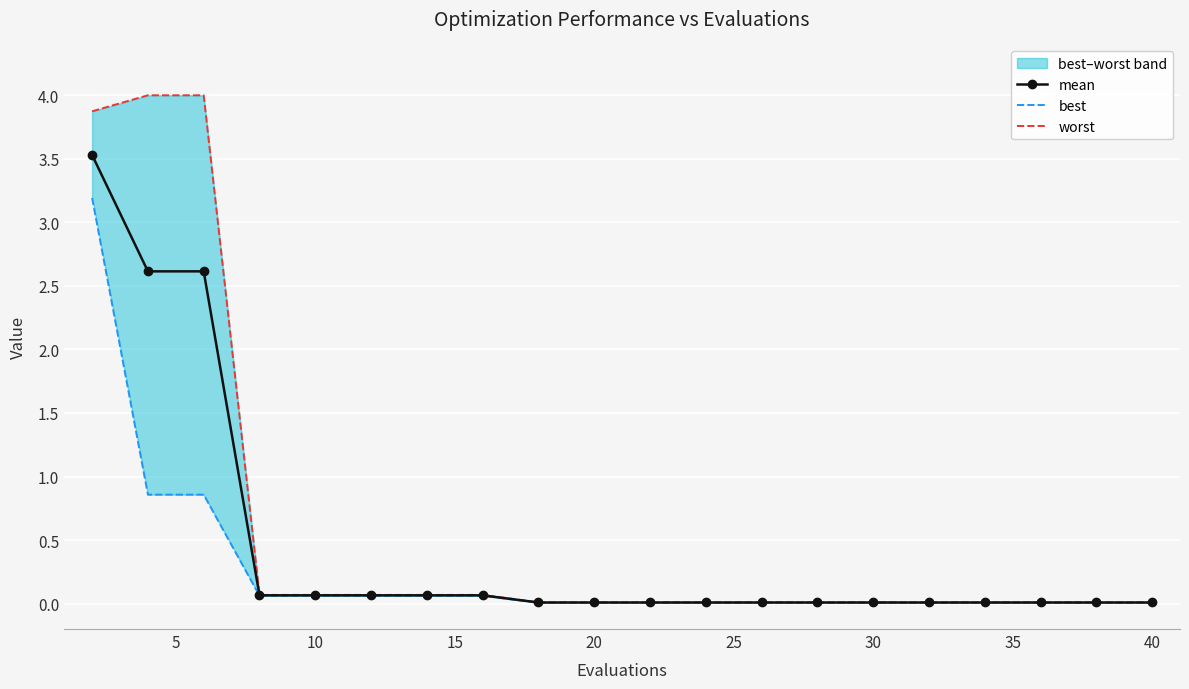

What is the average value of the best series?

0.3